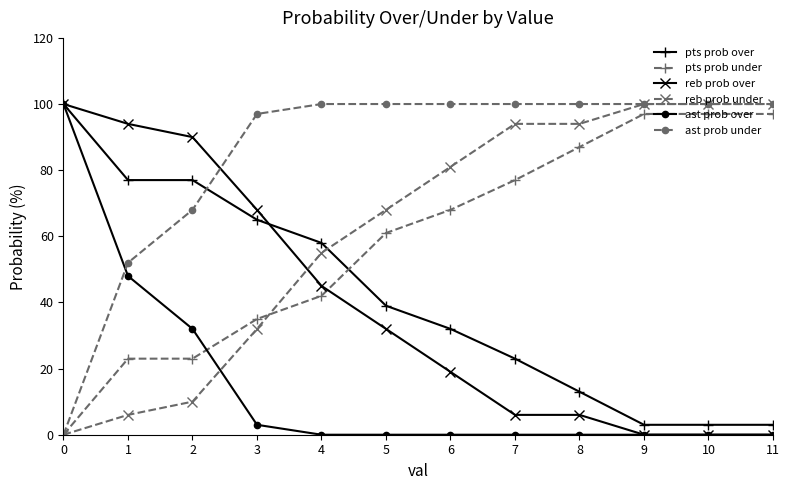

What is the highest value of the reb prob over series?

100